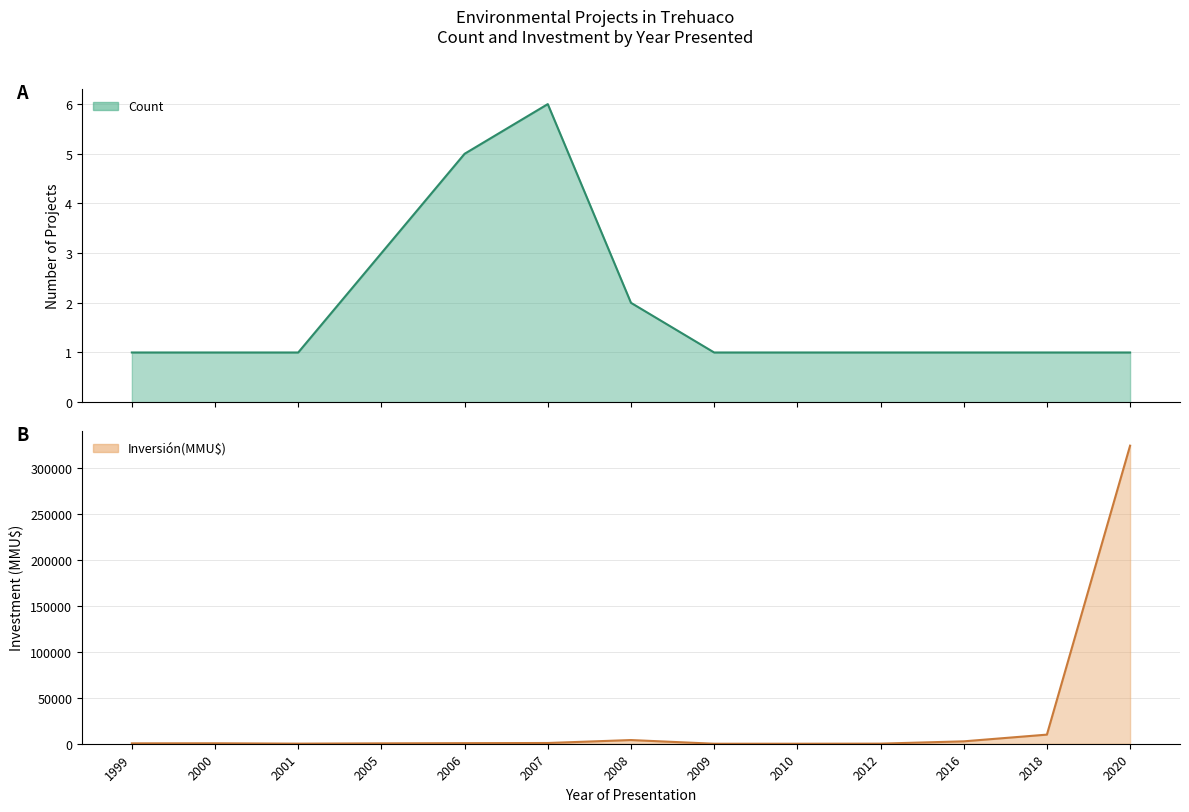

Where is the first local minimum for Inversión(MMU$)?

2001